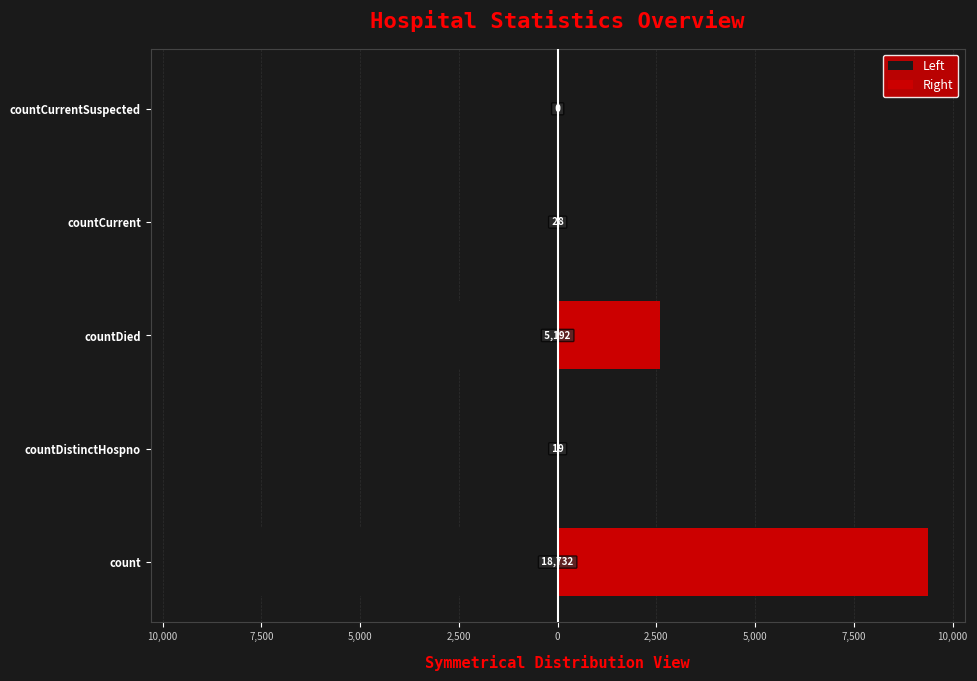

Is the value of Left at countCurrent greater than the value of Right at countCurrentSuspected?

No